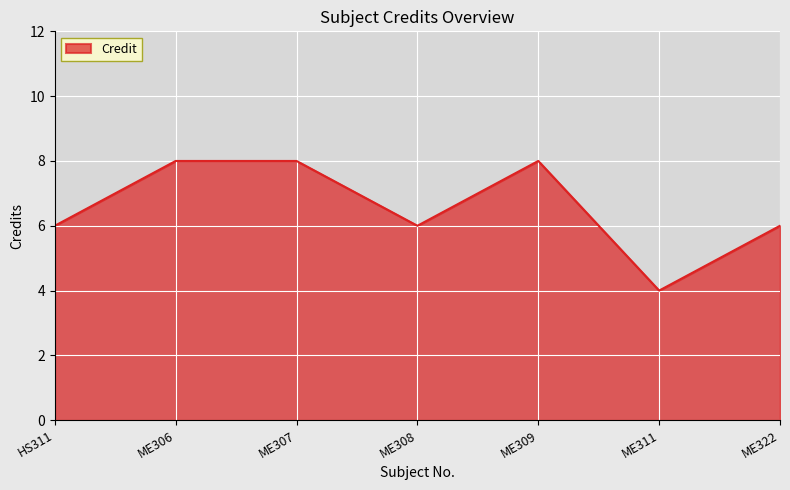

What is the difference between the second highest and second lowest values?

2